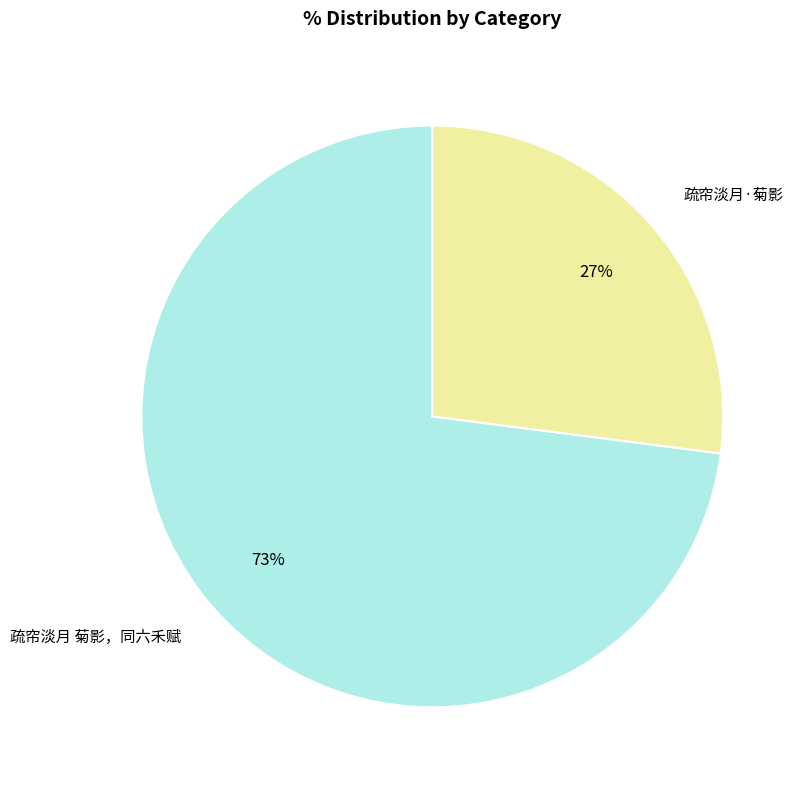

Is the sum of 疏帘淡月·菊影 and 疏帘淡月 菊影，同六禾赋 greater than half?

Yes